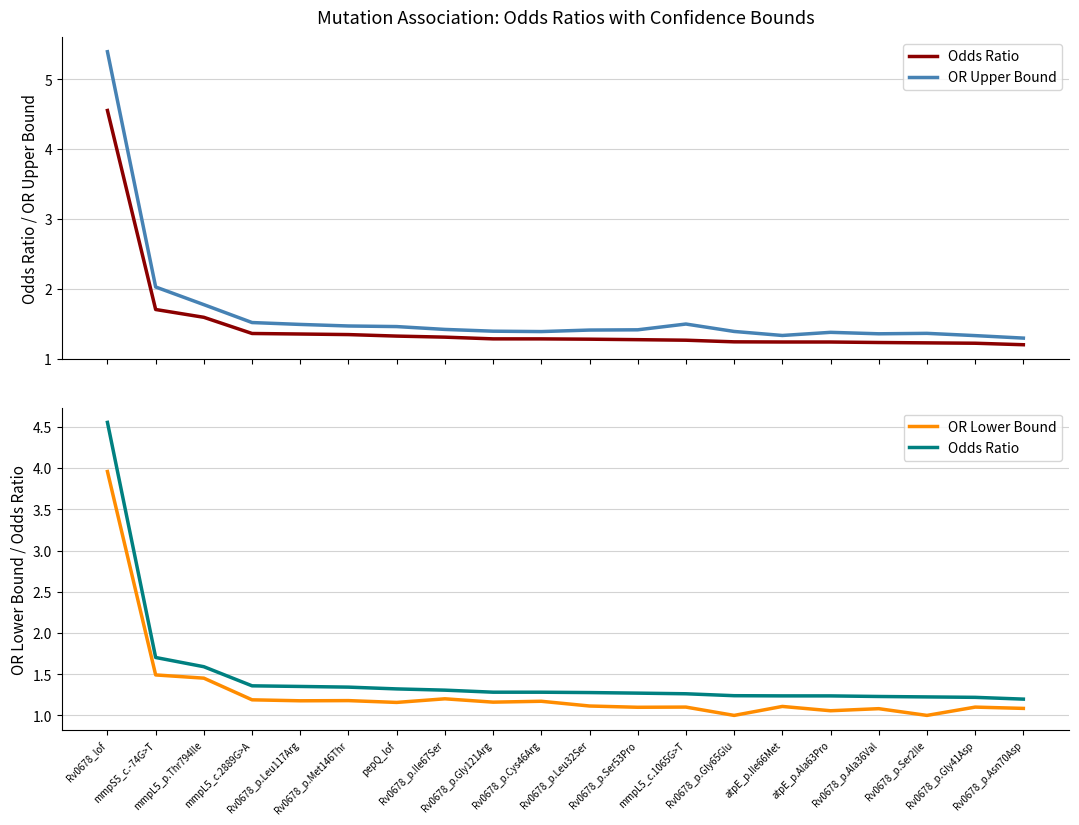

True or false: OR Upper Bound and Odds Ratio intersect in this chart.

False